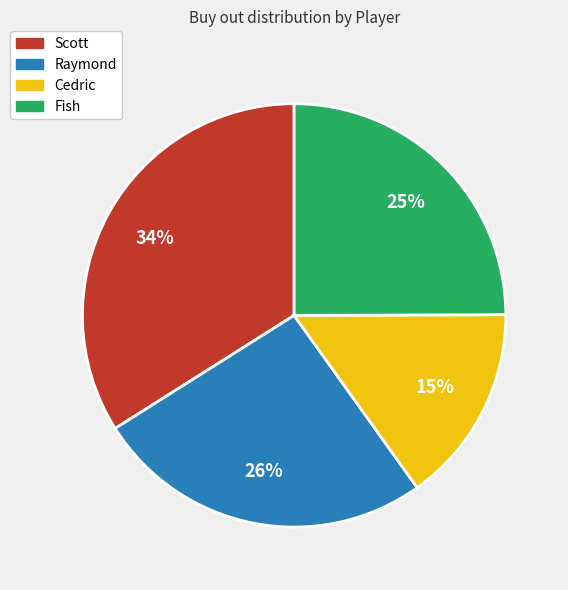

What is the ratio of the value at Cedric to the value at Raymond?

0.6